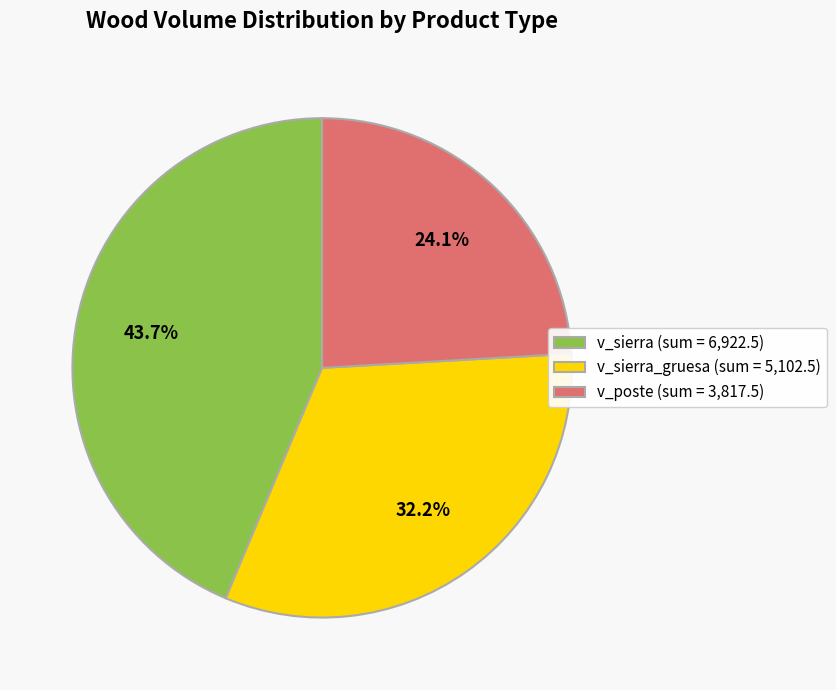

Rank the categories by value from lowest to highest.

v_poste (sum = 3,817.5), v_sierra_gruesa (sum = 5,102.5), v_sierra (sum = 6,922.5)